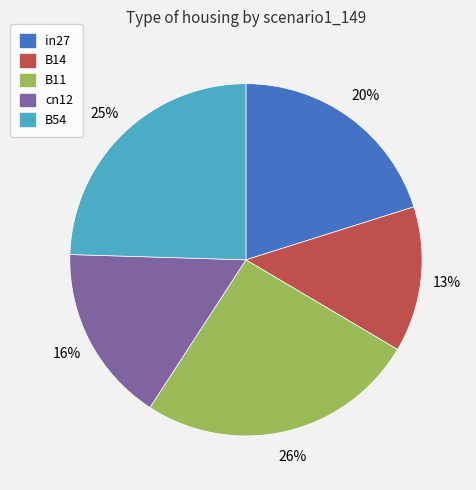

True or false: B11 accounts for 26% of the total.

True